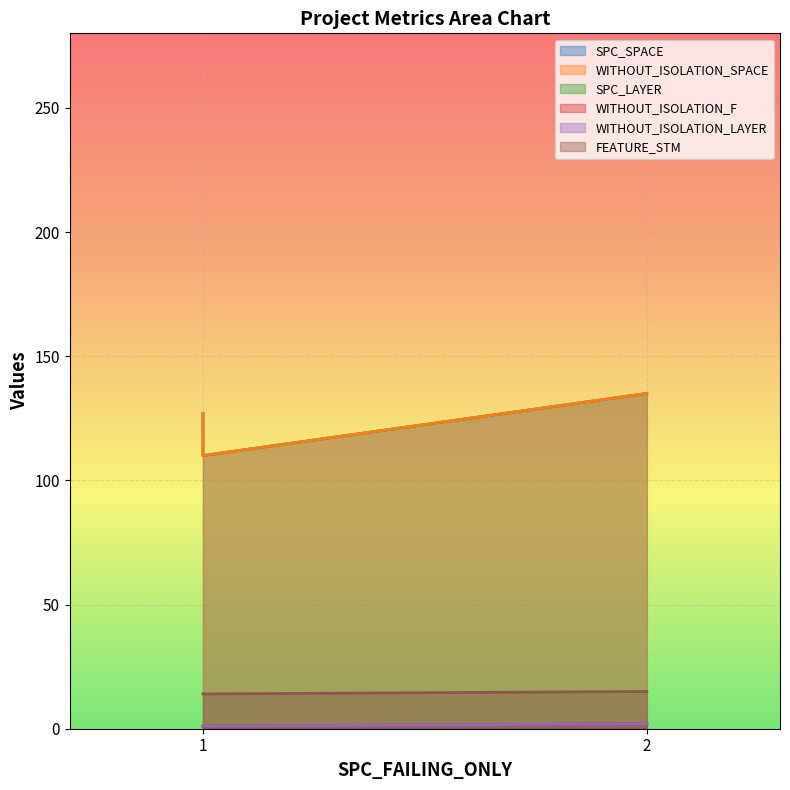

At which category is the sum across all series the highest?

2